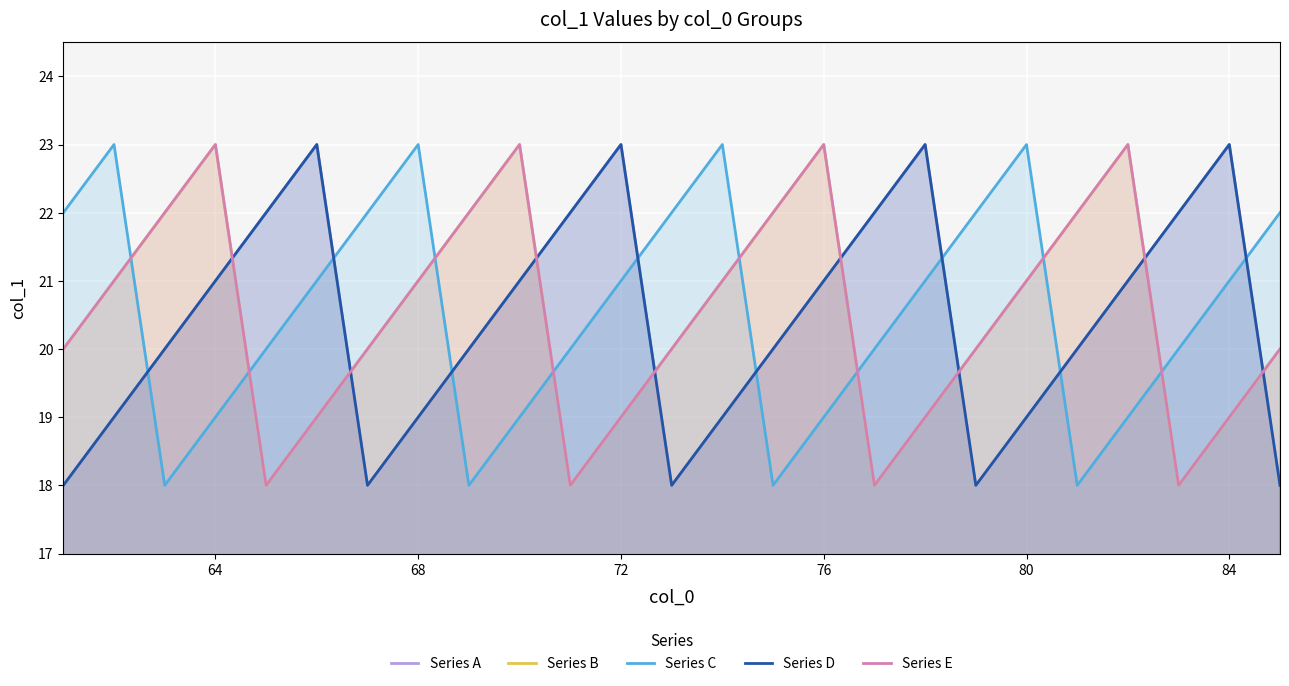

What is the lowest value of the Series E series?

18